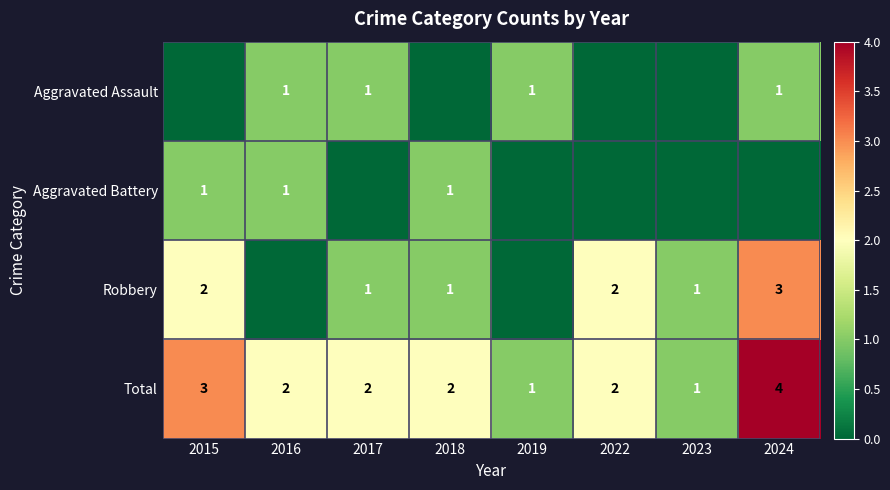

How many values in the Total series are below 2?

2